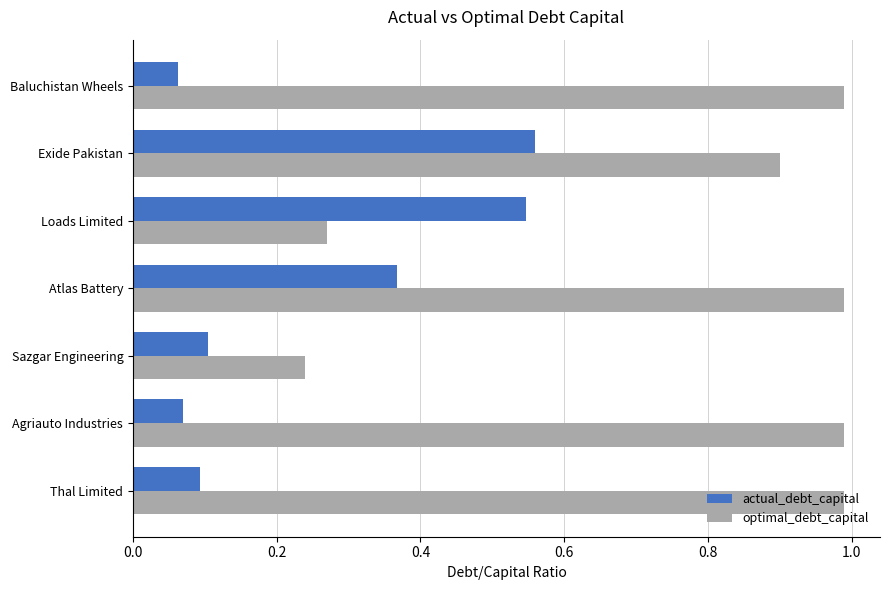

Which series changed the most between Atlas Battery and Baluchistan Wheels?

actual_debt_capital